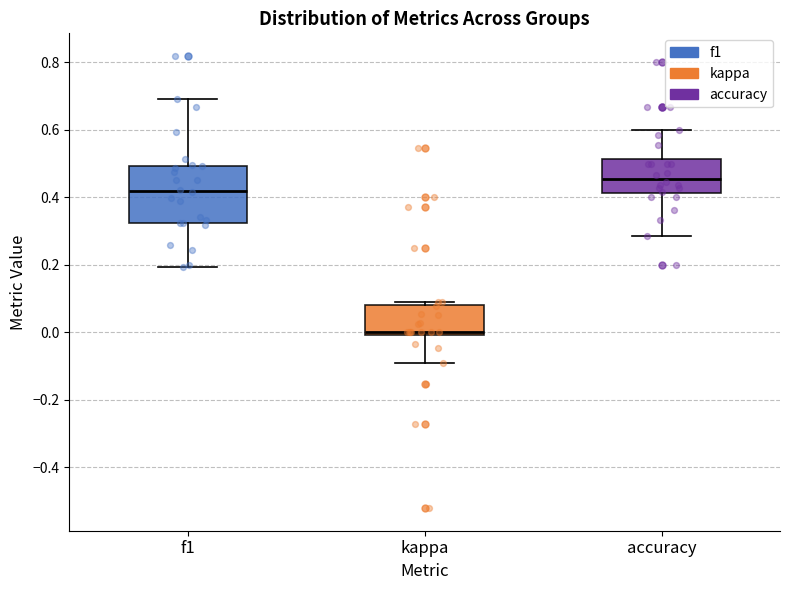

Comparing the boxes themselves (not the whiskers), which one is the tallest?

f1